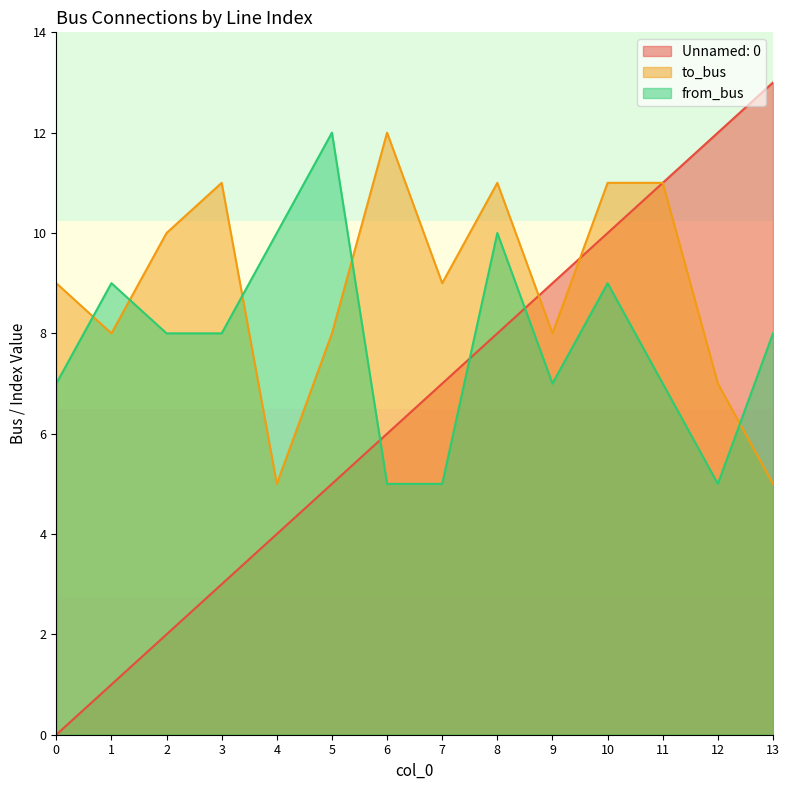

Which series changed the most between 1 and 5?

Unnamed: 0